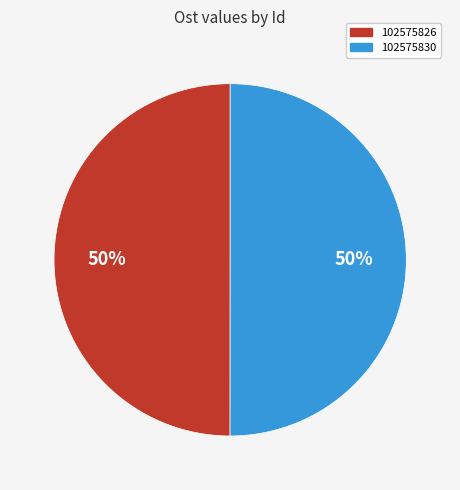

What percentage is the 102575826 slice, to the nearest percent?

50%